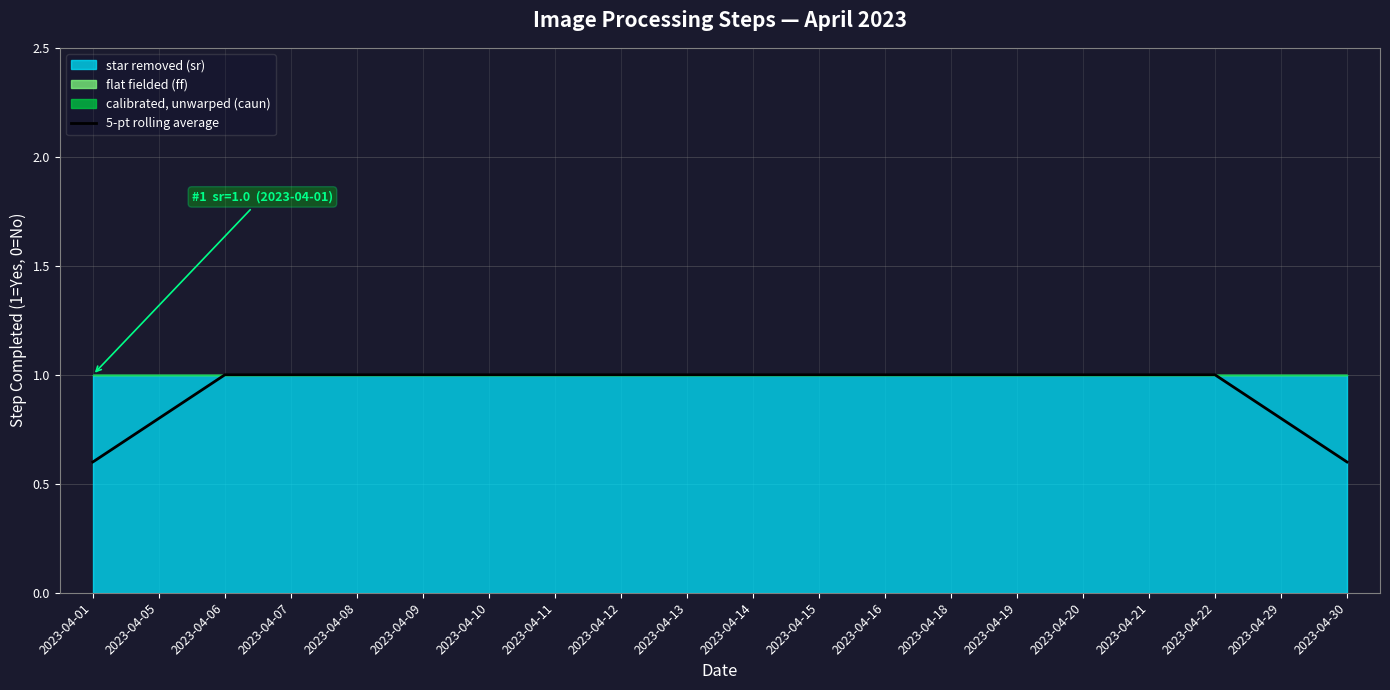

How many categories are shown in the chart?

20